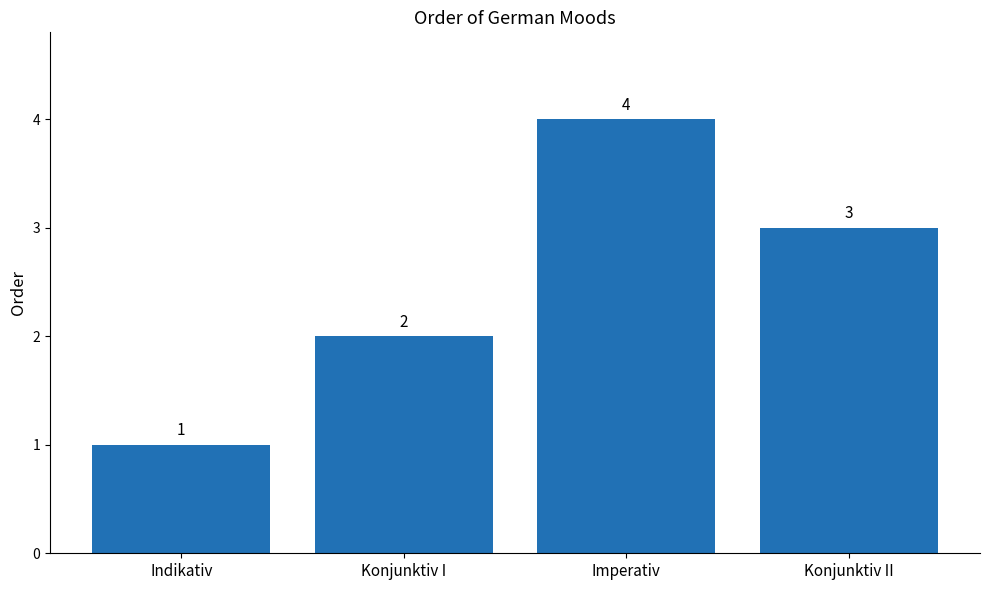

How many values are between 2 and 4?

3